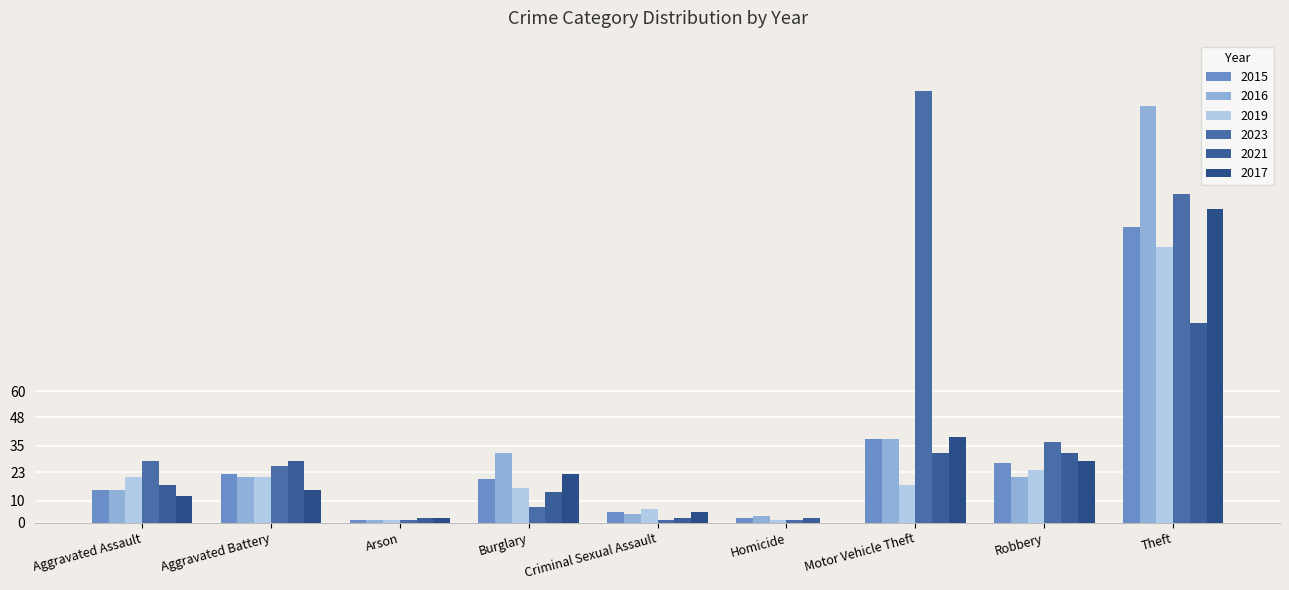

Does the chart contain stacked bars?

No